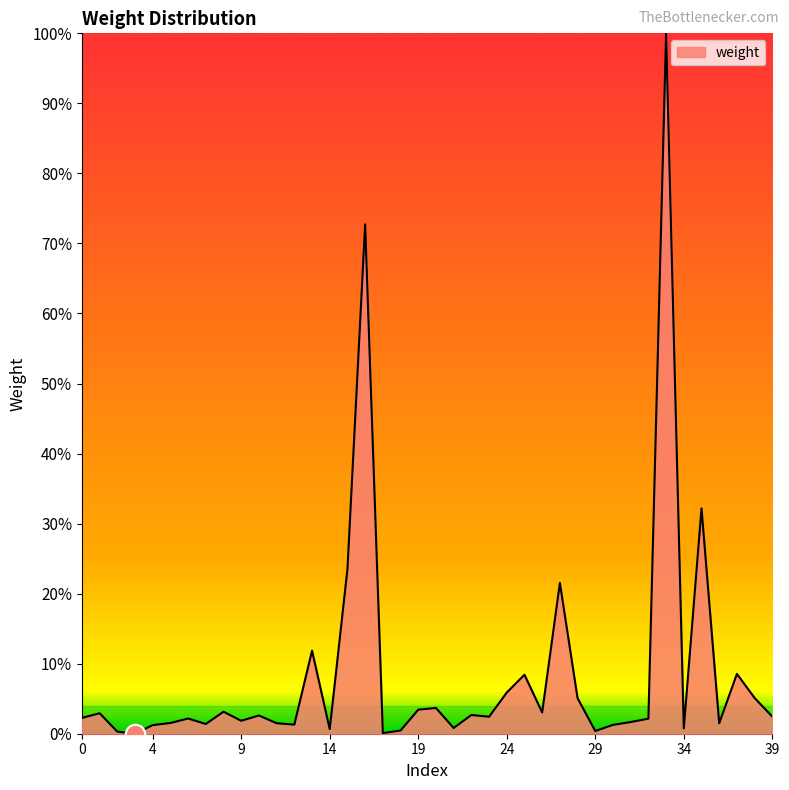

Does the chart have visible grid lines?

No